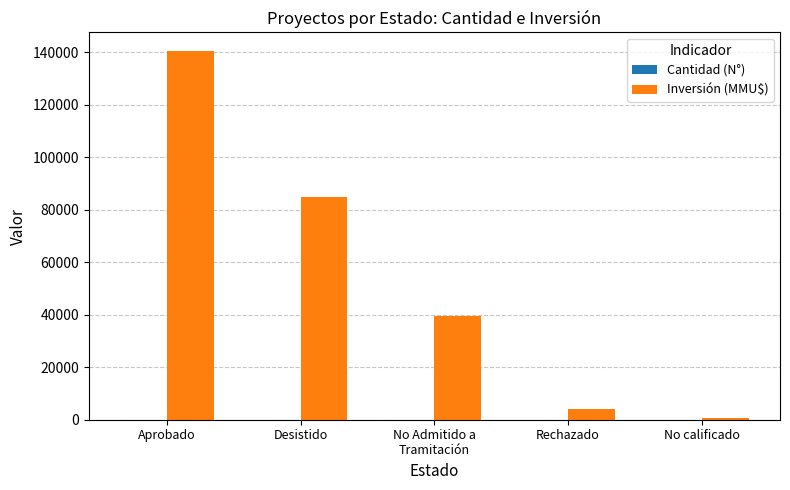

Where is Inversión (MMU$) nearest to the value 70677?

Desistido